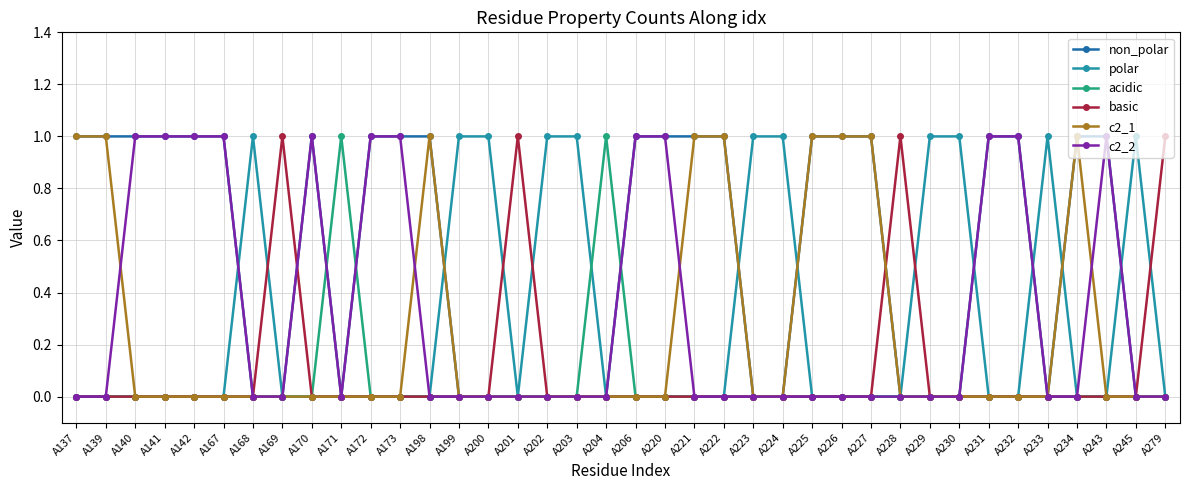

Which series has the largest total across all categories?

non_polar